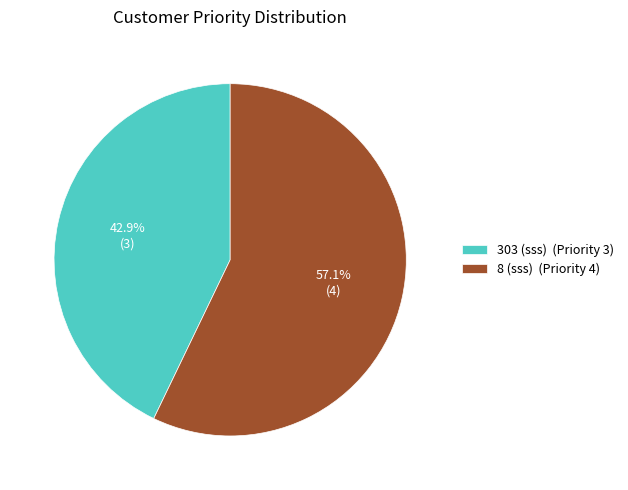

What is the largest slice in the pie chart?

8 (sss)